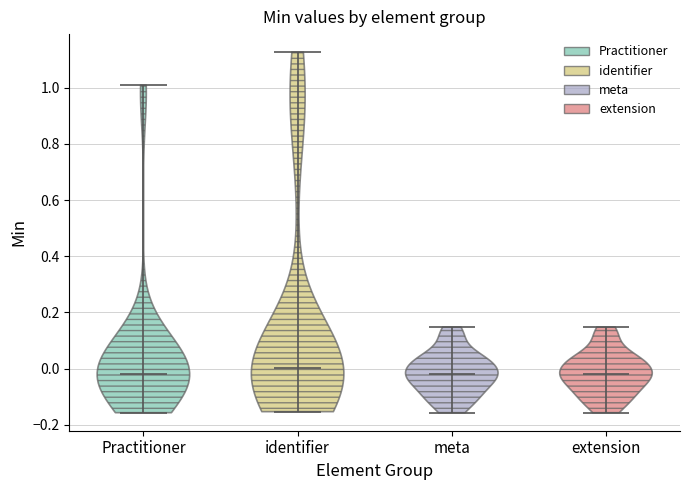

What is the lowest point the violin for Practitioner reaches on the y-axis? The values are not printed on the chart, so give them approximately, as read against the axis.

-0.16